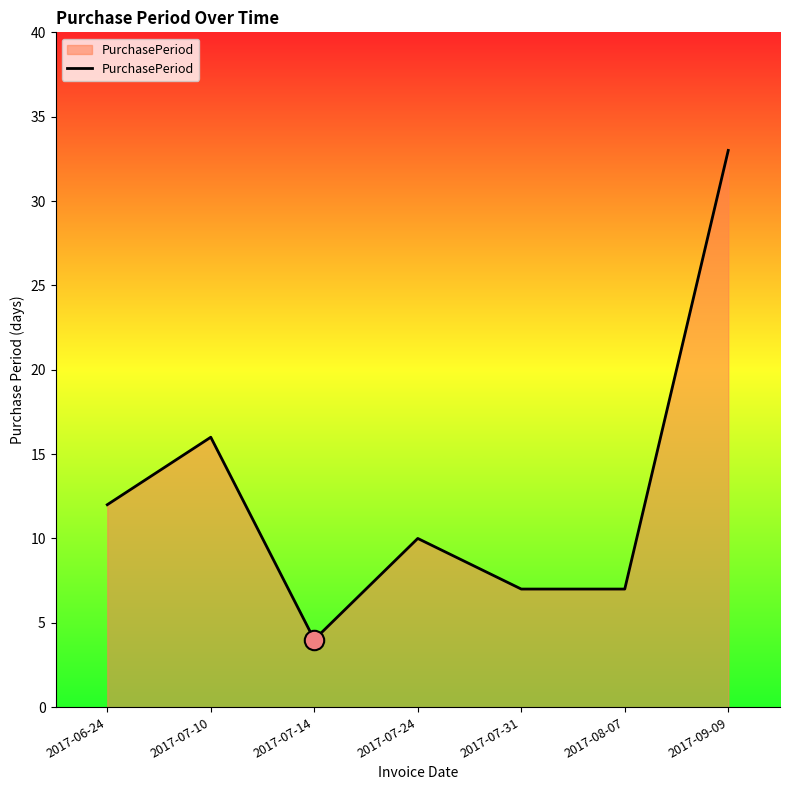

What position from the right is 2017-06-24?

7